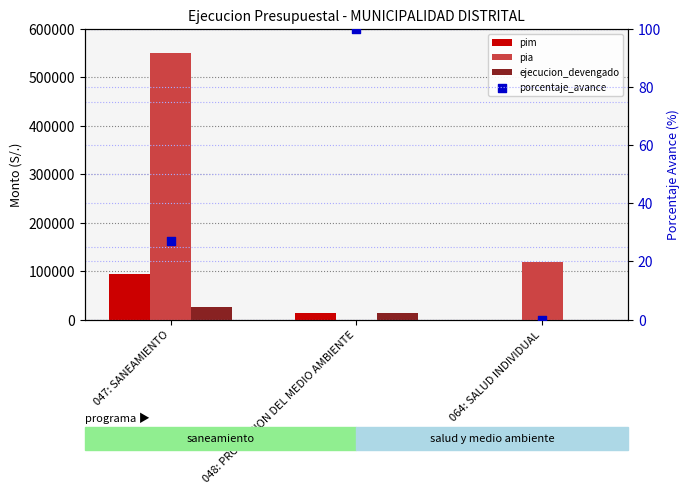

At how many categories does at least one series exceed 190578?

1